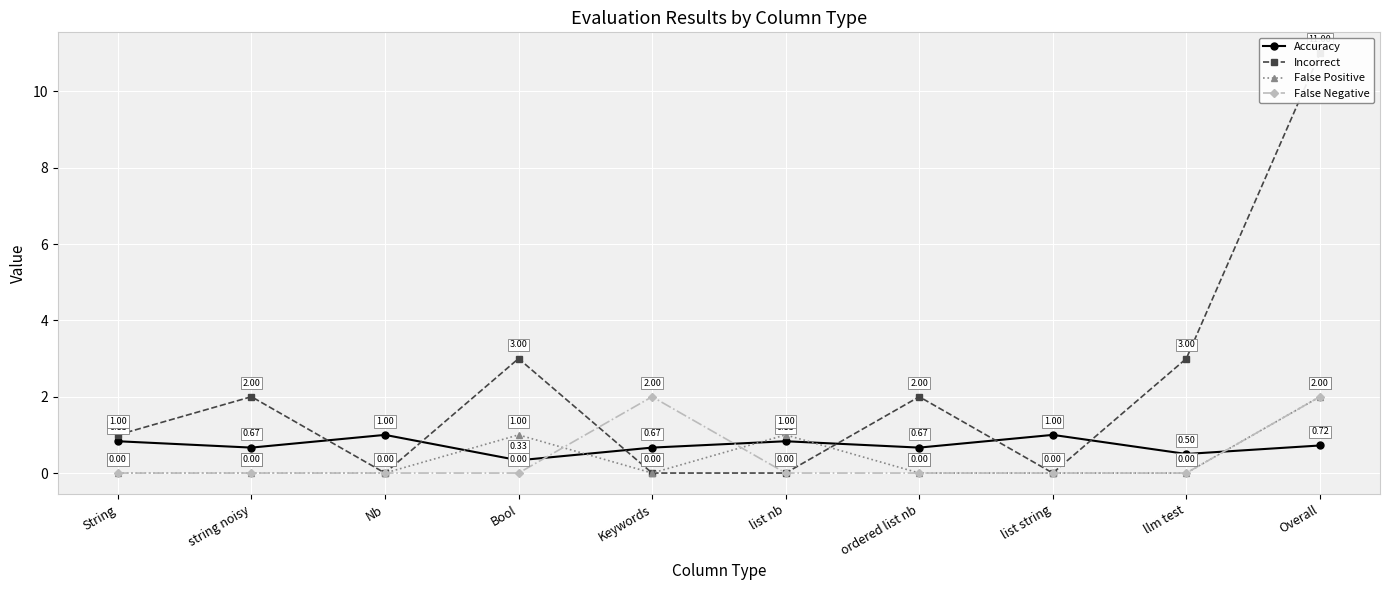

What are all the series names shown in the legend?

Accuracy, Incorrect, False Positive, False Negative